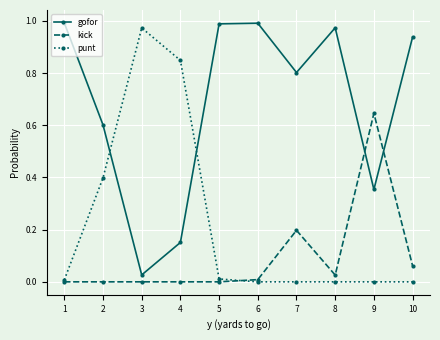

What is the average value of the gofor series?

0.7